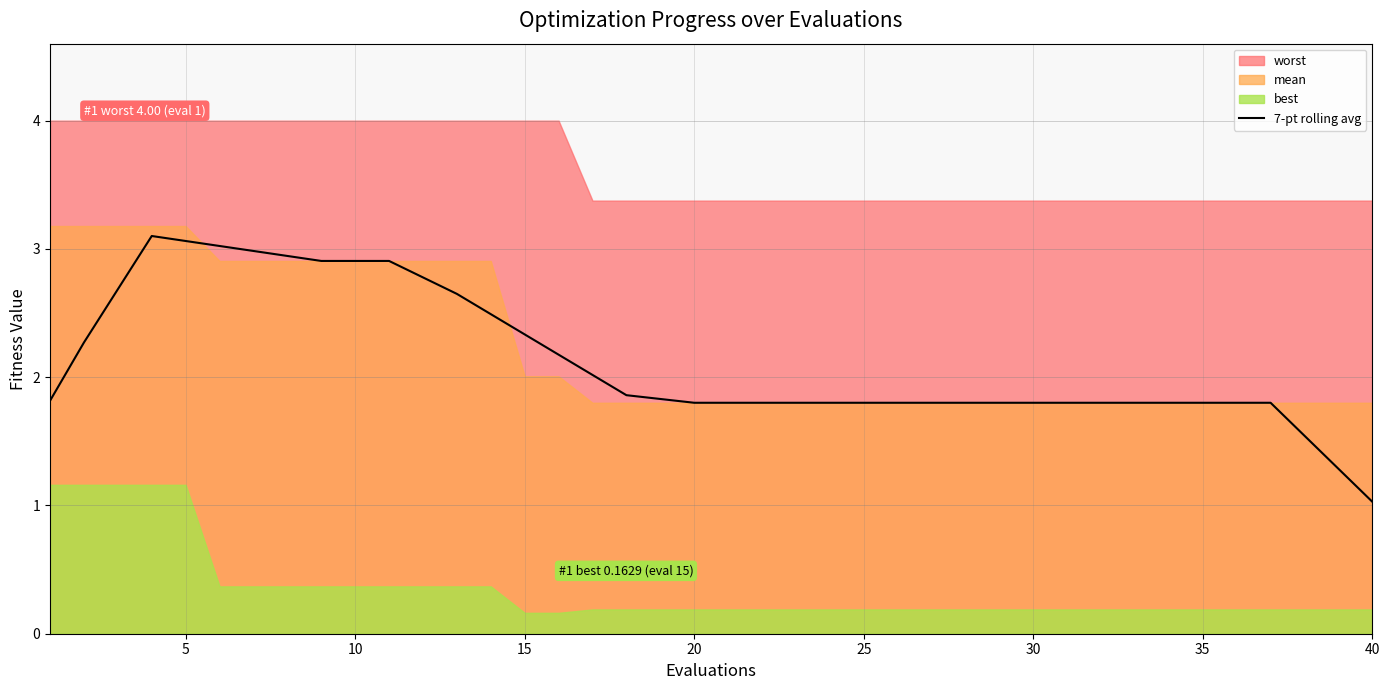

What is the value of the 27th point from the left?

1.8